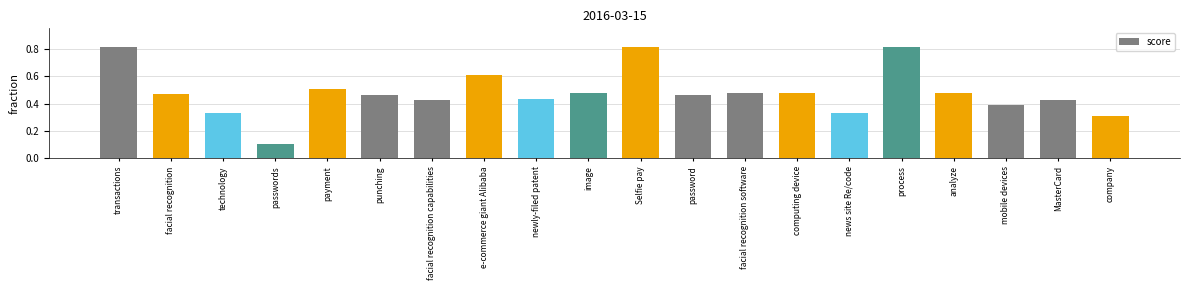

What is the difference between the maximum and minimum values?

0.7